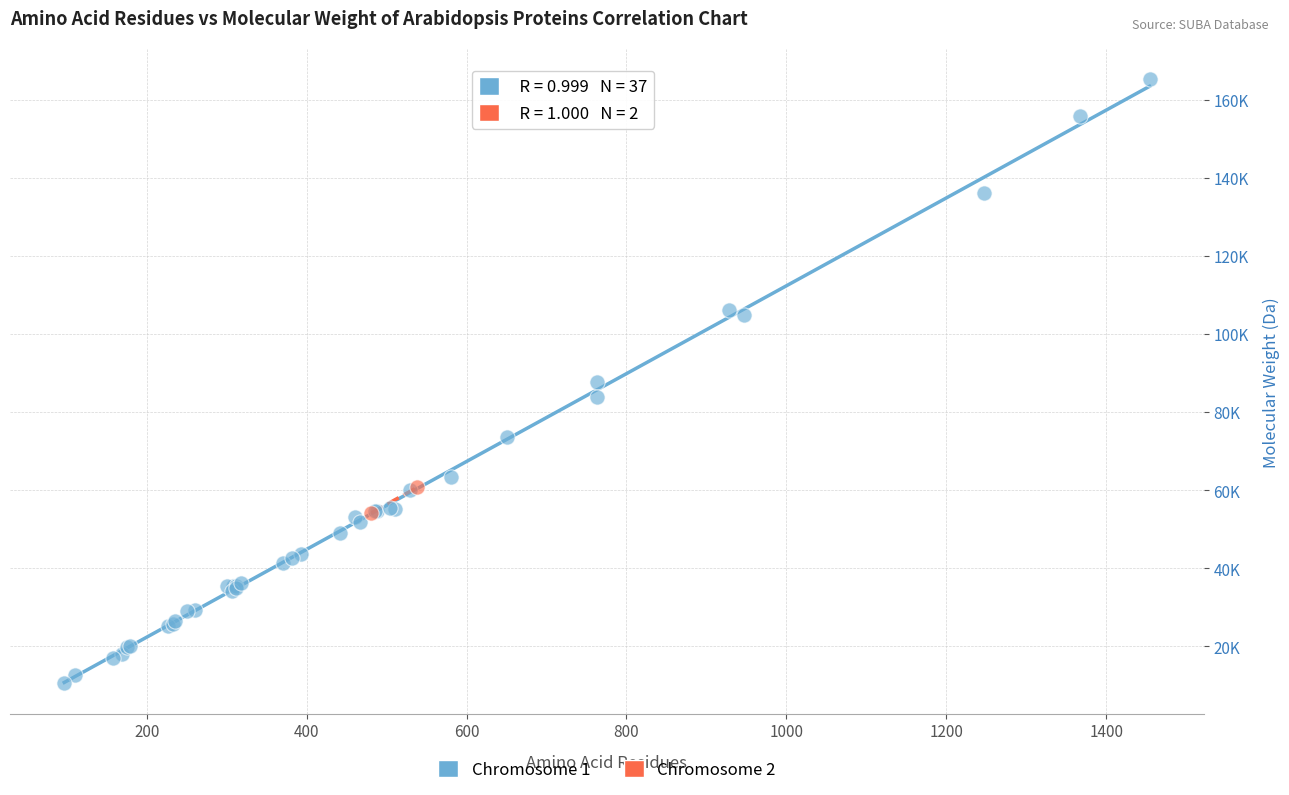

Which series reaches the maximum Y coordinate?

Chromosome 1